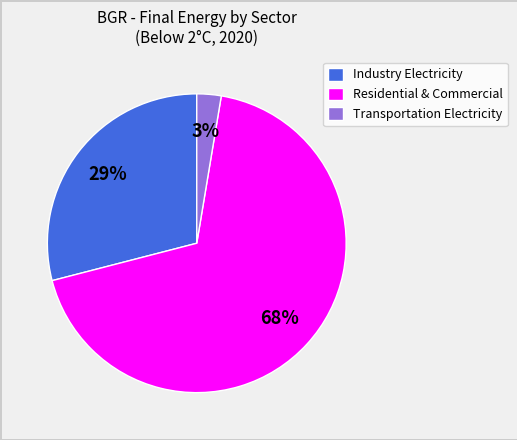

What percentage is the Transportation Electricity slice, to the nearest percent?

3%